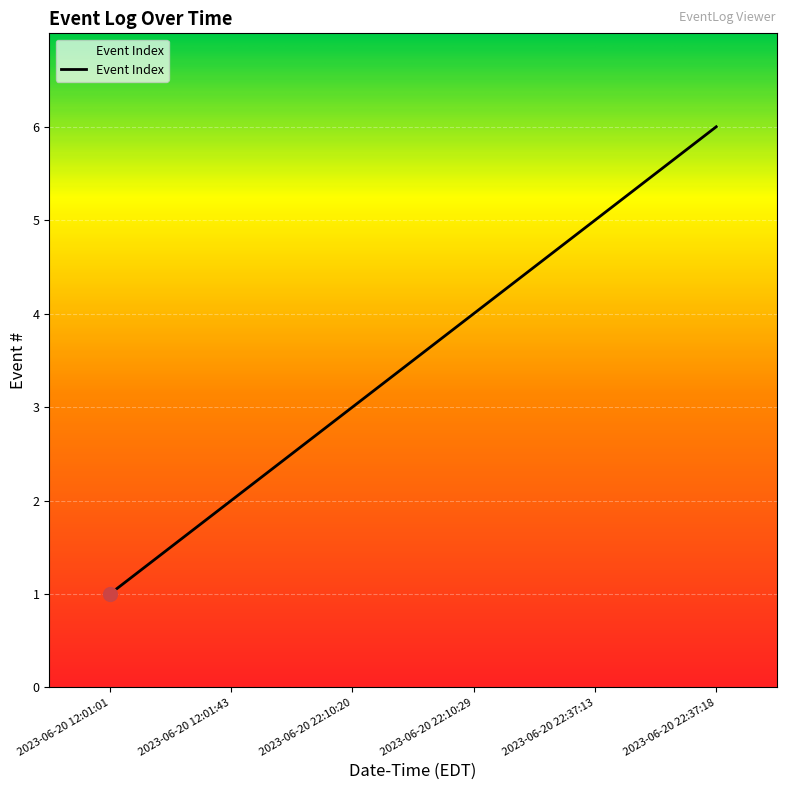

Approximately how many times larger is the value at 2023-06-20 22:37:13 compared to 2023-06-20 22:10:20?

1.7